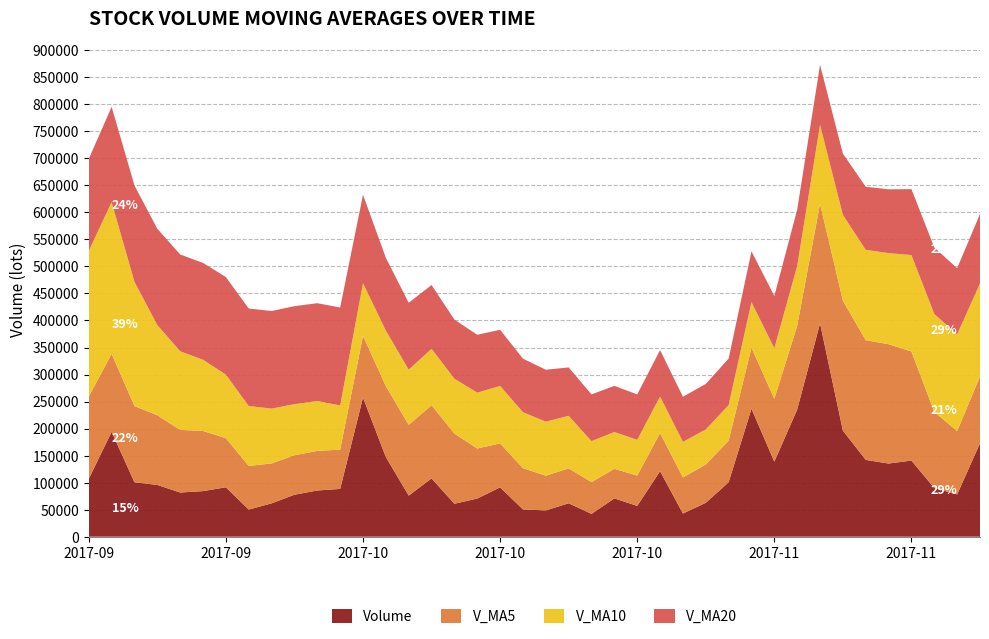

Reading left to right, what are all the values shown in this chart?

volume: 107092.4	194048.6	100727.7	95746.8	81742.0	84307.0	91450.0	50223.0	61680.7	77668.6	85486.4	88381.7	257477.9	147440.0	76031.7	107841.8	60964.9	70591.8	91277.0	50509.0	48528.9	61870.0	42170.9	70859.0	56980.3	121223.5	42892.5	62671.8	100715.5	236722.5	138824.5	235300.4	394711.1	196366.6	142103.6	135349.0	140820.8	90053.4	78205.1	172779.0
v_ma5: 152059.7	144394.2	140956.7	128939.2	115871.5	111314.4	90794.7	80693.8	73880.6	73065.9	73301.7	72688.1	114139.1	131290.9	130963.5	135434.6	129951.3	92574.1	81341.4	76236.9	64374.3	64555.3	58871.2	54787.6	56081.8	70620.8	66825.2	70925.4	76896.7	112845.1	116365.3	154846.9	221254.8	240385.0	221461.2	220766.1	201870.2	140938.7	117306.4	123441.5
v_ma10: 269527.4	280672.8	229786.5	166830.4	145511.9	131687.0	117594.4	110825.2	101409.9	94468.7	92308.1	81741.4	97416.4	102585.7	102014.7	104368.2	101319.7	103356.6	106316.2	103600.2	99904.5	97253.3	75722.6	68064.5	66159.4	67497.5	65690.3	64898.3	65842.1	84463.5	93493.1	110836.1	146090.1	158640.9	167153.2	168565.7	178358.6	181096.7	178845.7	172451.3
v_ma20: 170358.9	176177.9	178358.4	178151.5	179004.2	179251.3	180489.5	180394.3	180564.9	181353.6	180917.7	181207.1	163601.5	134708.0	123763.3	118027.6	109457.1	107090.9	103863.0	99034.4	96106.3	89497.4	86569.5	85325.1	84087.0	85932.9	83505.0	84127.4	86079.2	94031.9	96698.8	104044.7	110906.4	113352.7	116656.3	118031.6	122024.4	122997.5	122343.9	128457.4